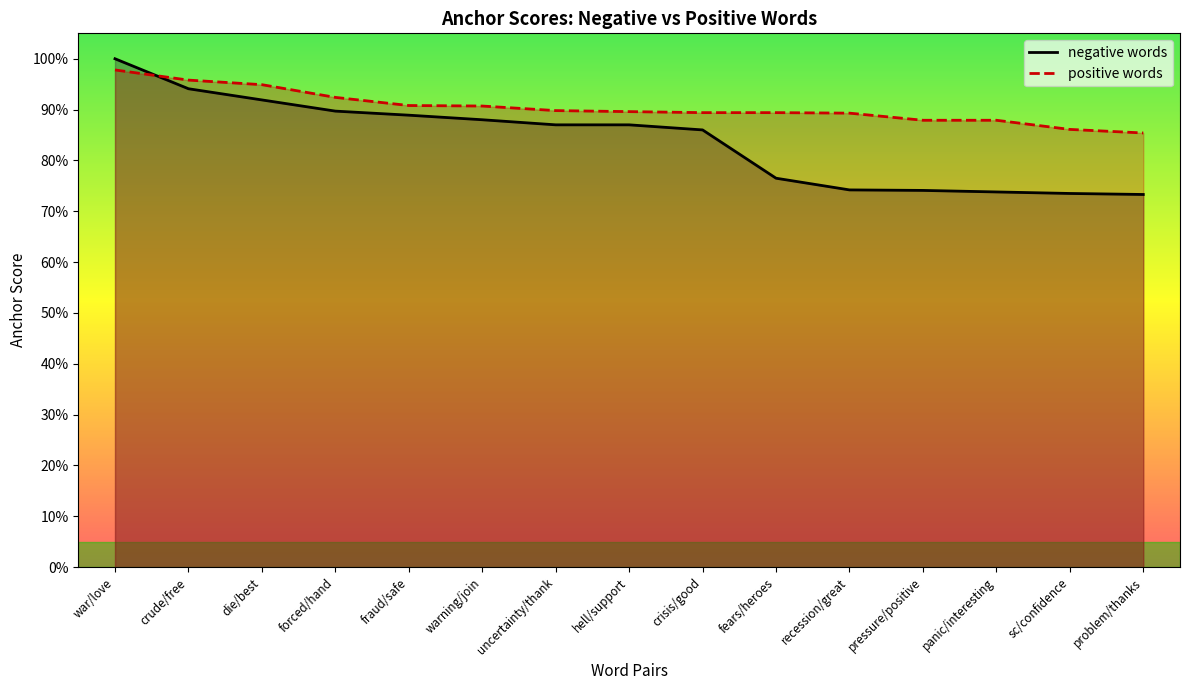

Which label corresponds to the smallest value in the chart?

problem/thanks